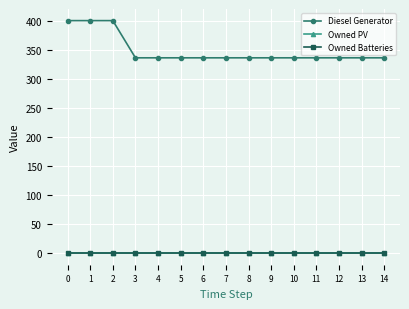

Is this an area chart (filled region under the line)?

No